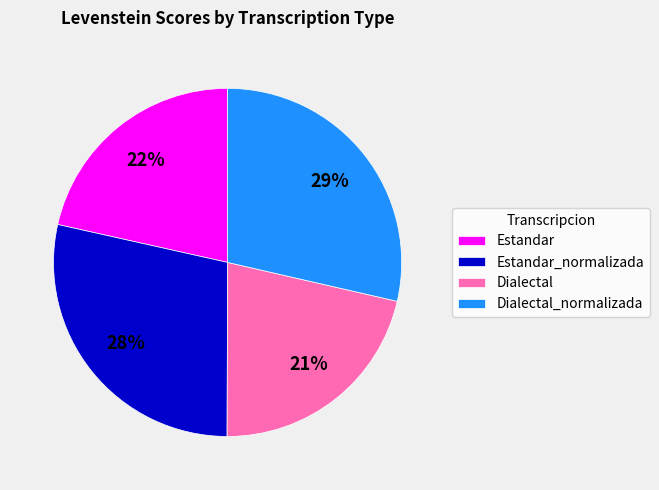

Combined, do Dialectal_normalizada and Estandar_normalizada account for over 50%?

Yes